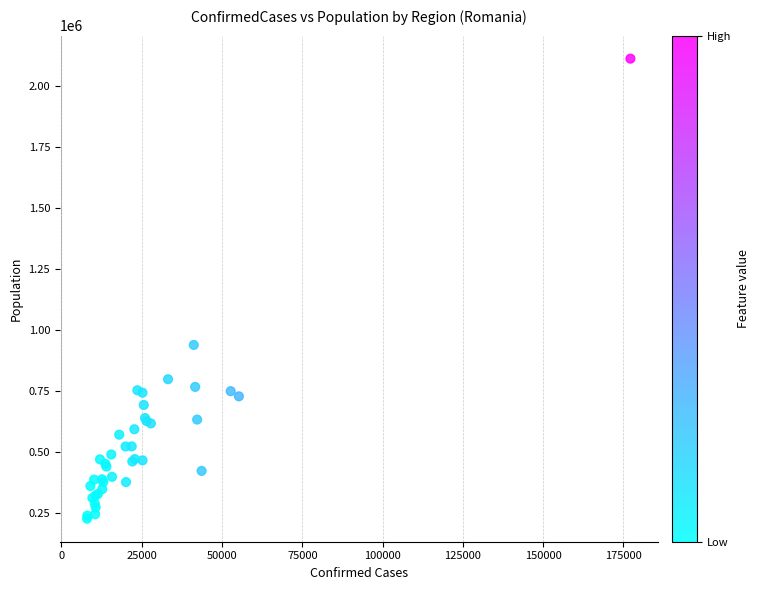

What Y value in the scatter plot is closest to 1169936?

939359